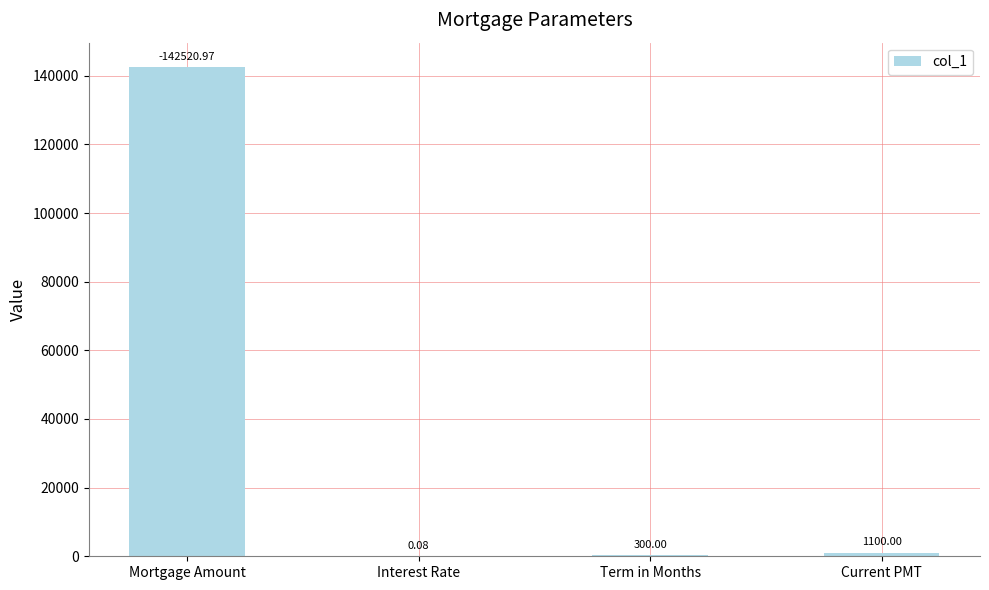

At which category does the chart reach its peak across all series?

Mortgage Amount